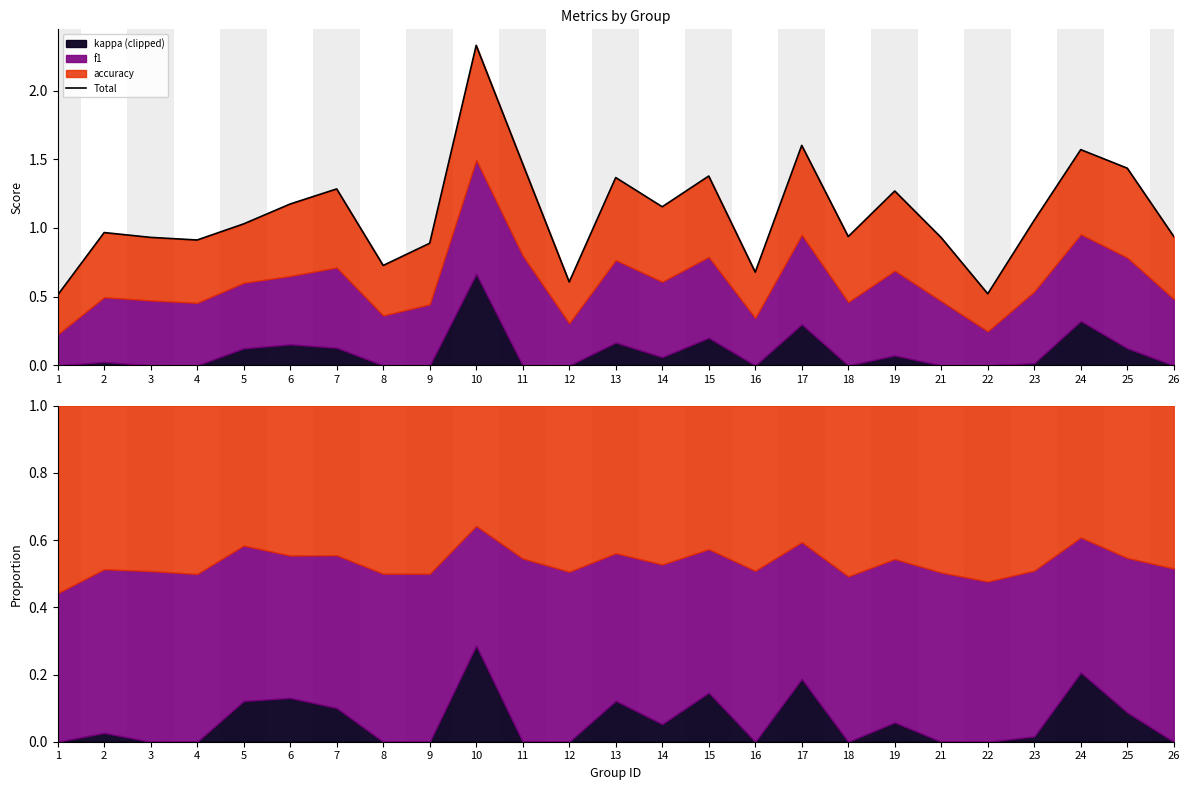

What is the change in value from 9 to 10?

+1.4